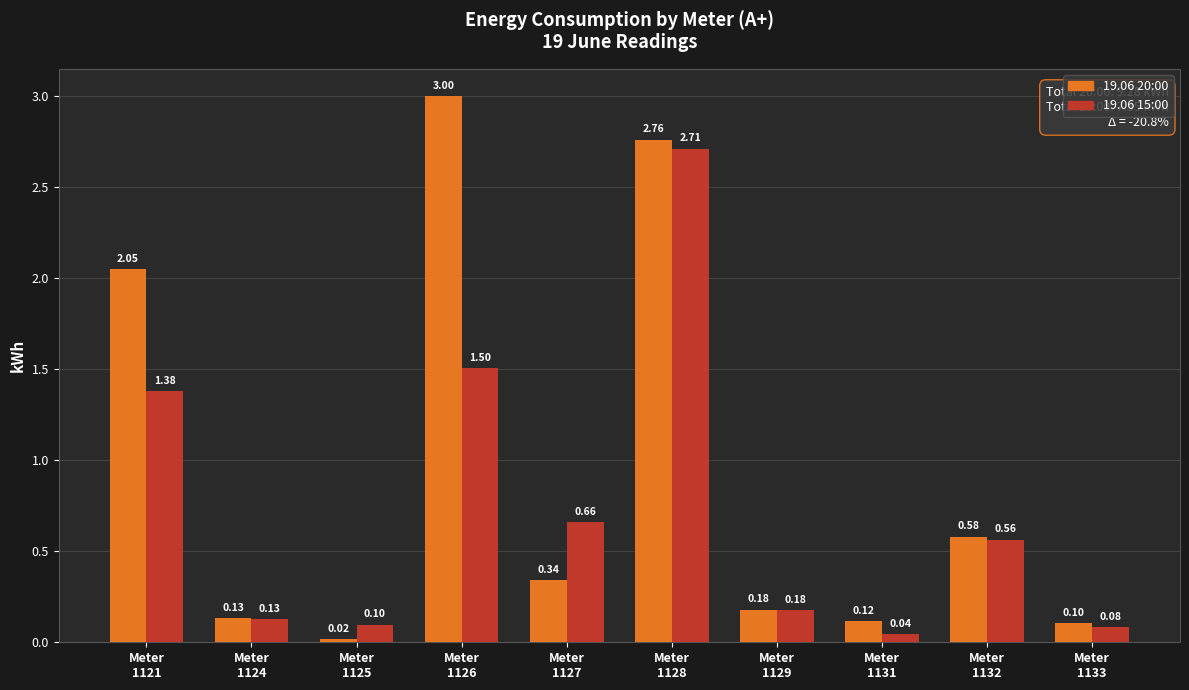

The 19.06 15:00 series shows 2.7 at Meter
1128. True or false?

True